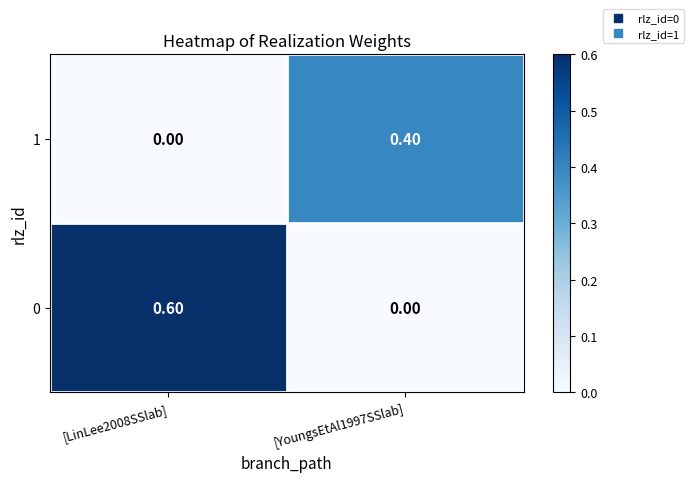

What is the total value across all series at [YoungsEtAl1997SSlab]?

0.4